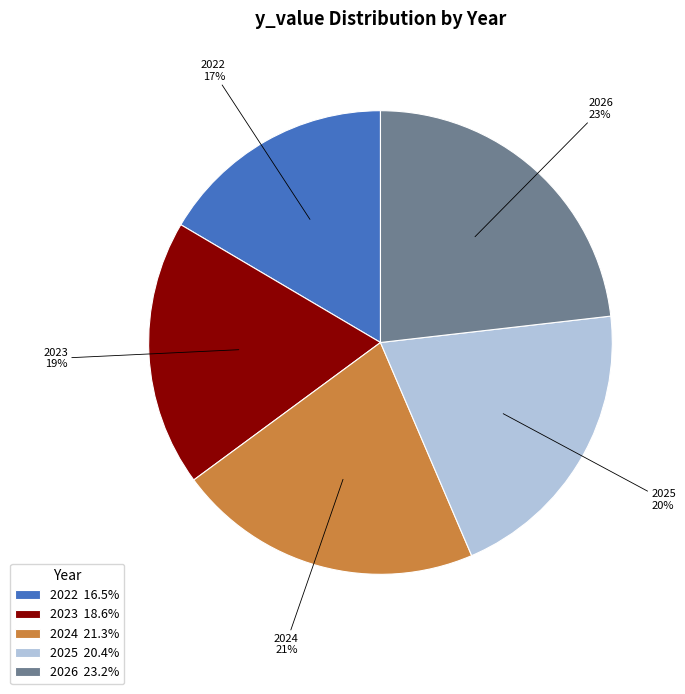

Approximately how many times larger is the value at 2026 compared to 2025?

1.1